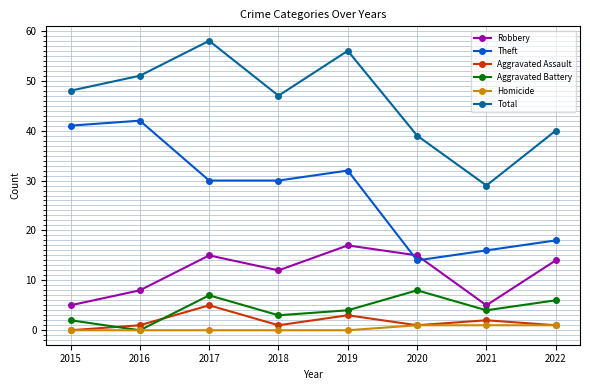

How many values in Aggravated Battery are above zero?

7